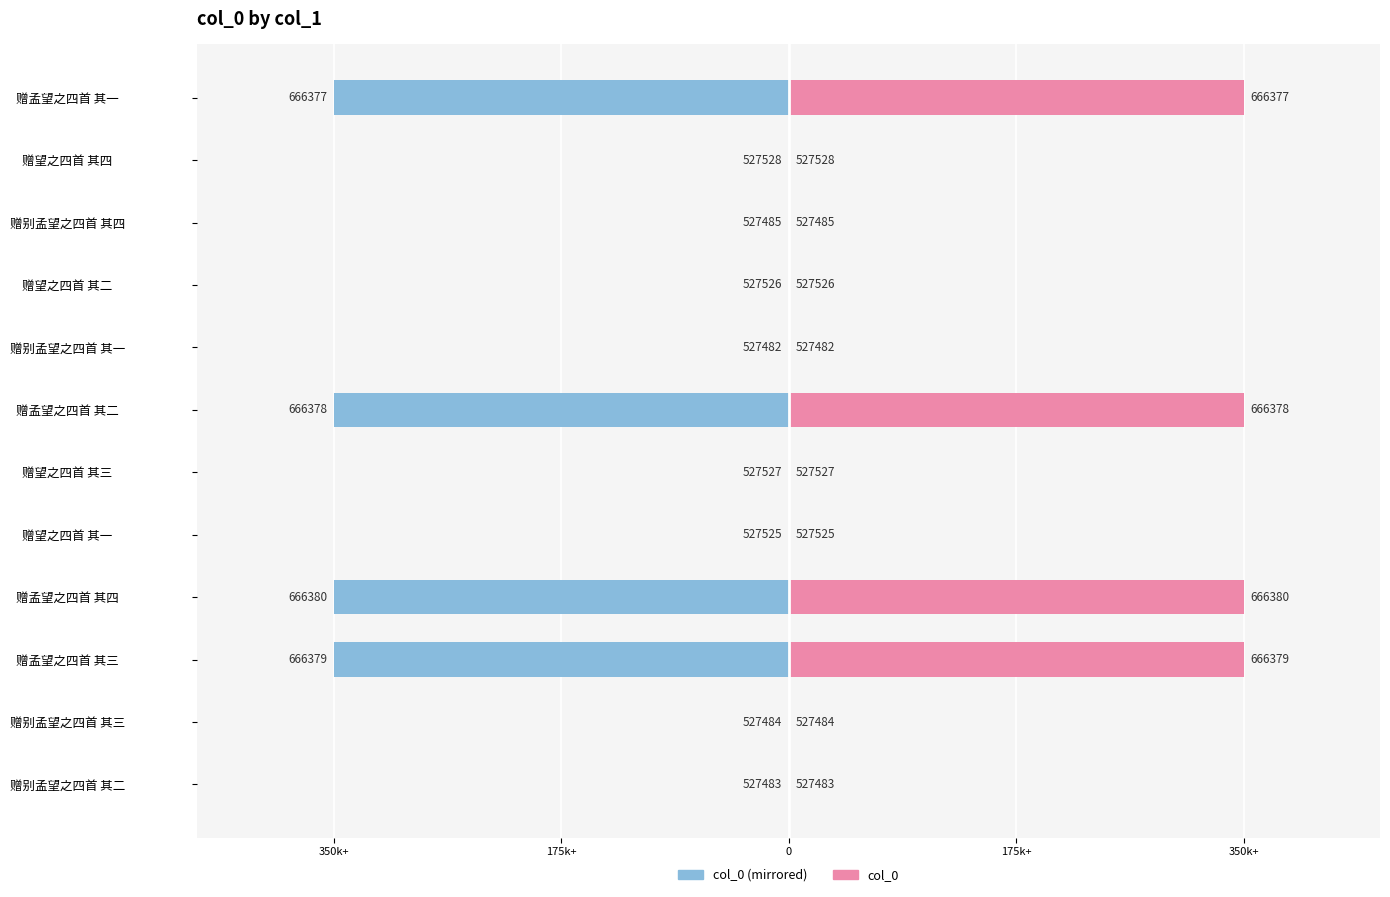

Which series has the widest spread of values?

col_0 (left)